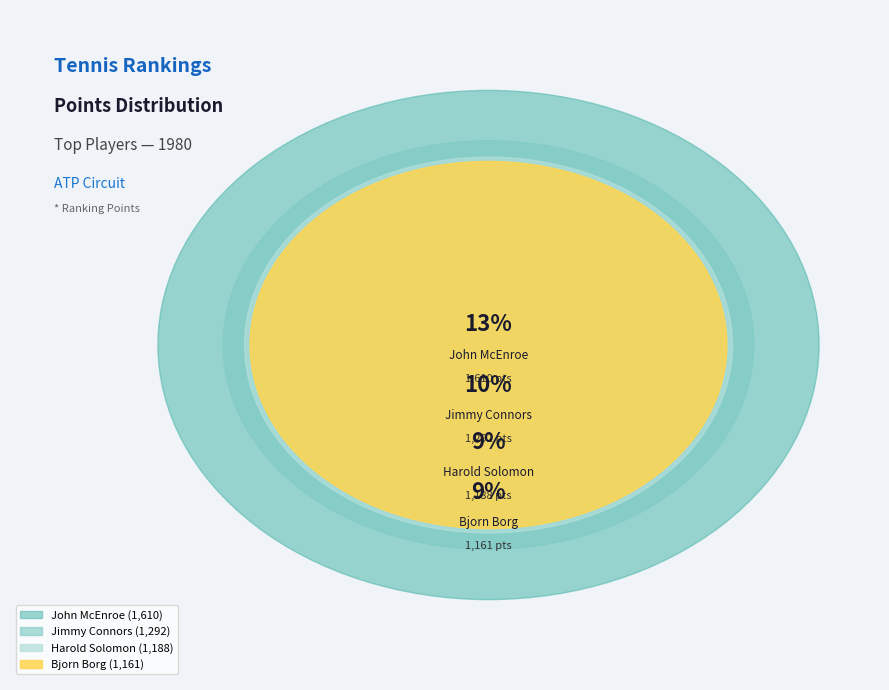

Does Peter Fleming account for over 50% of the chart?

No